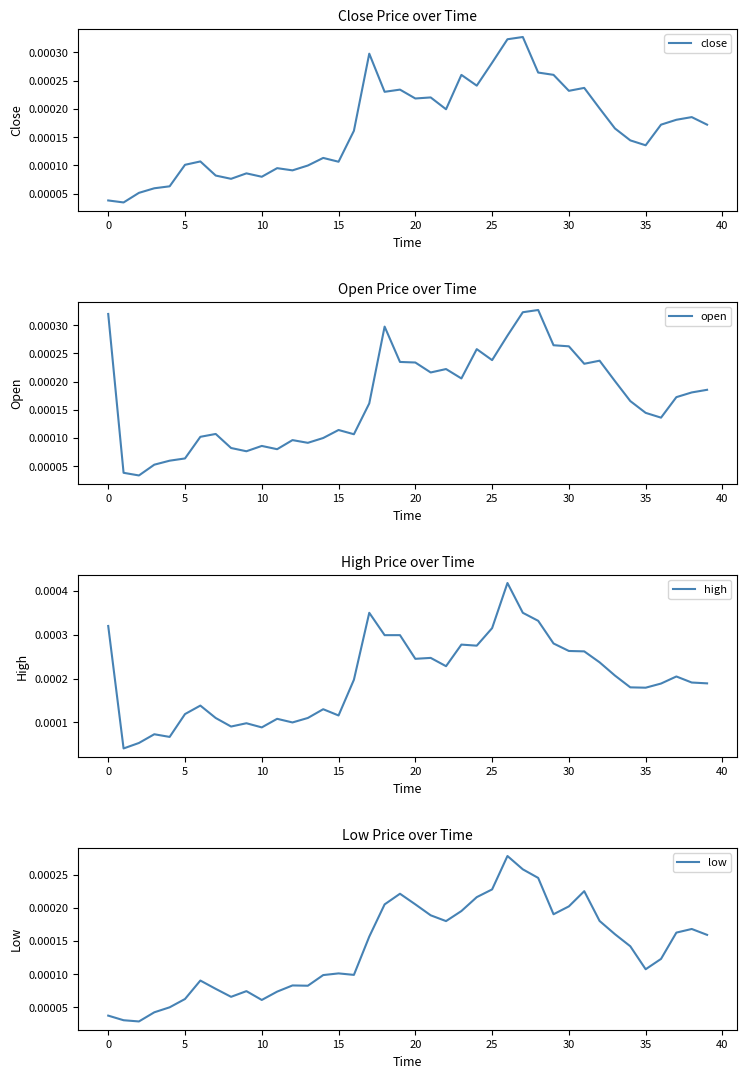

Does the chart have visible grid lines?

No